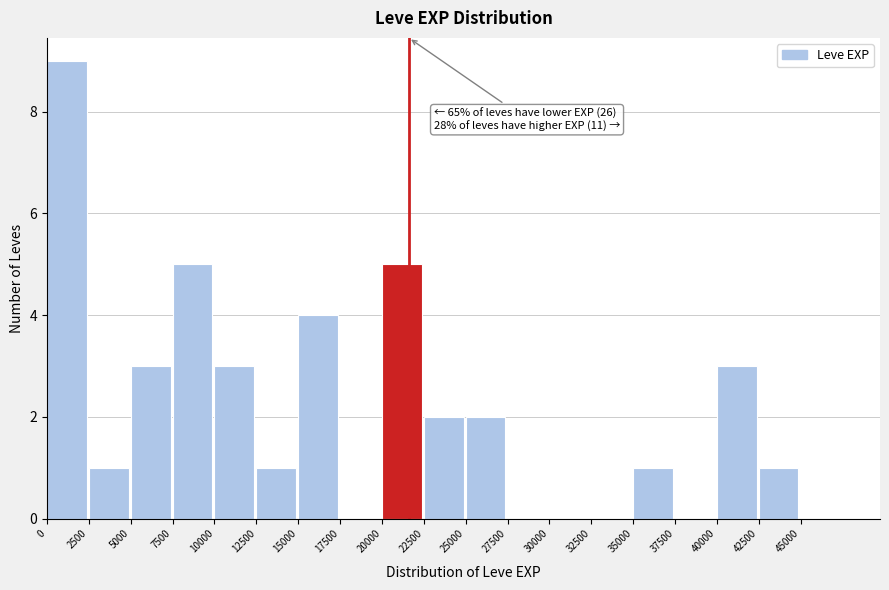

Which range on the x-axis has the tallest bar?

0 to 2500